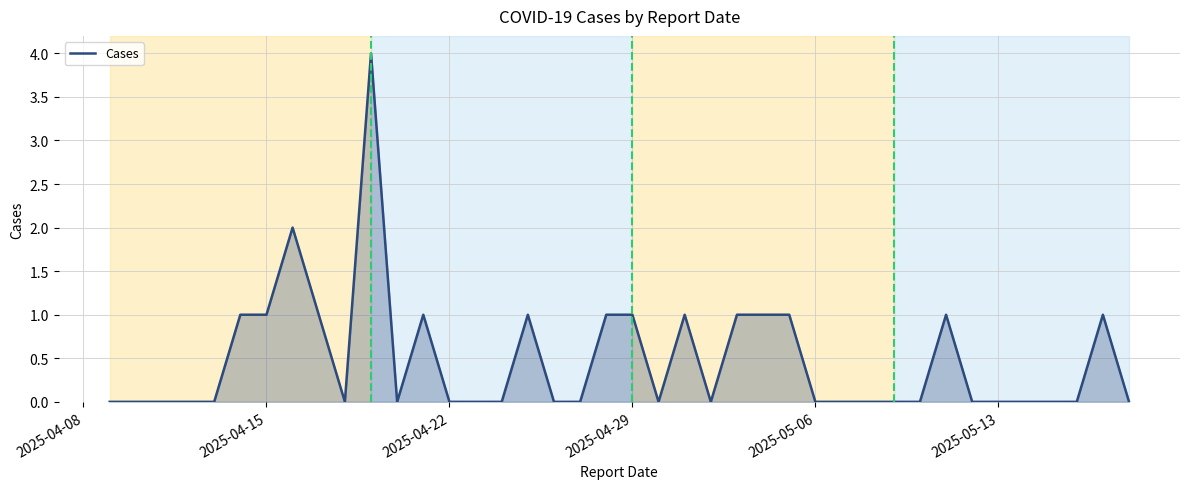

What is the greatest value displayed?

4